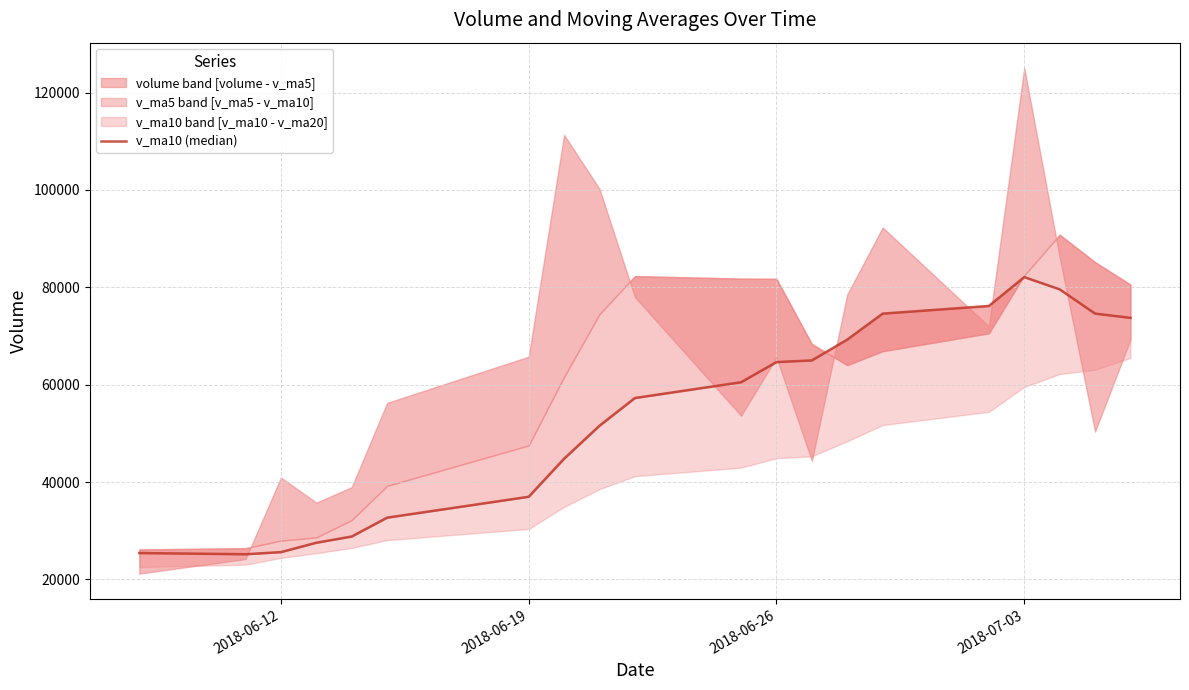

True or false: the data shows 36667.7 at 15.

False